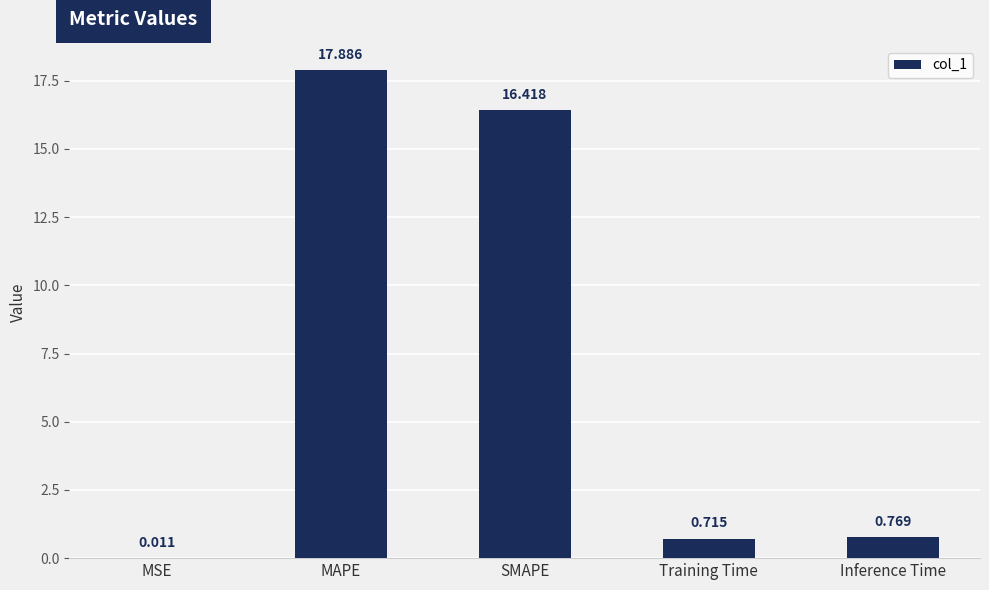

What is the sum of all values?

35.8